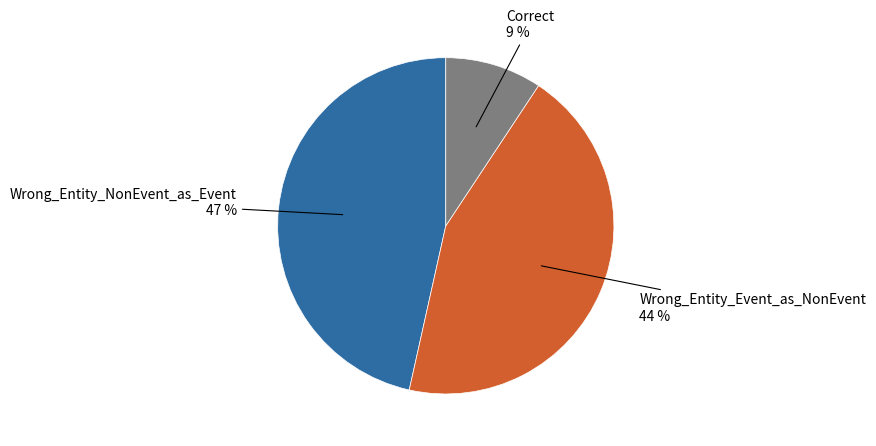

Does any single category account for the majority?

No